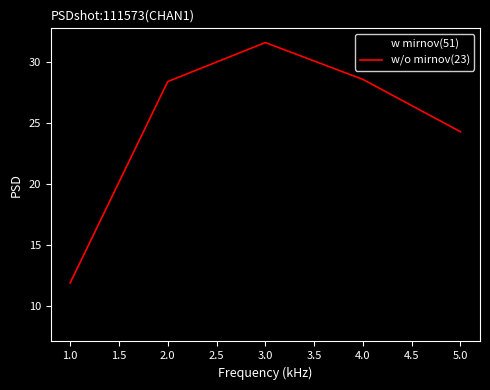

Rank the series at 2.0 from highest to lowest value.

w/o mirnov(23), w mirnov(51)